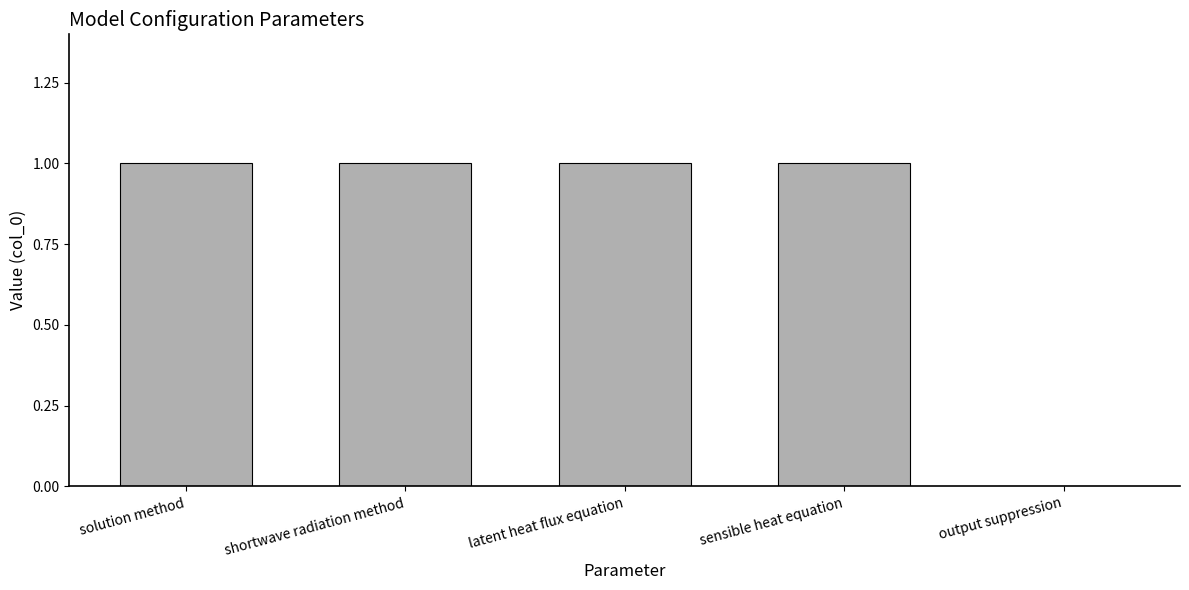

What is the sum of all values?

4